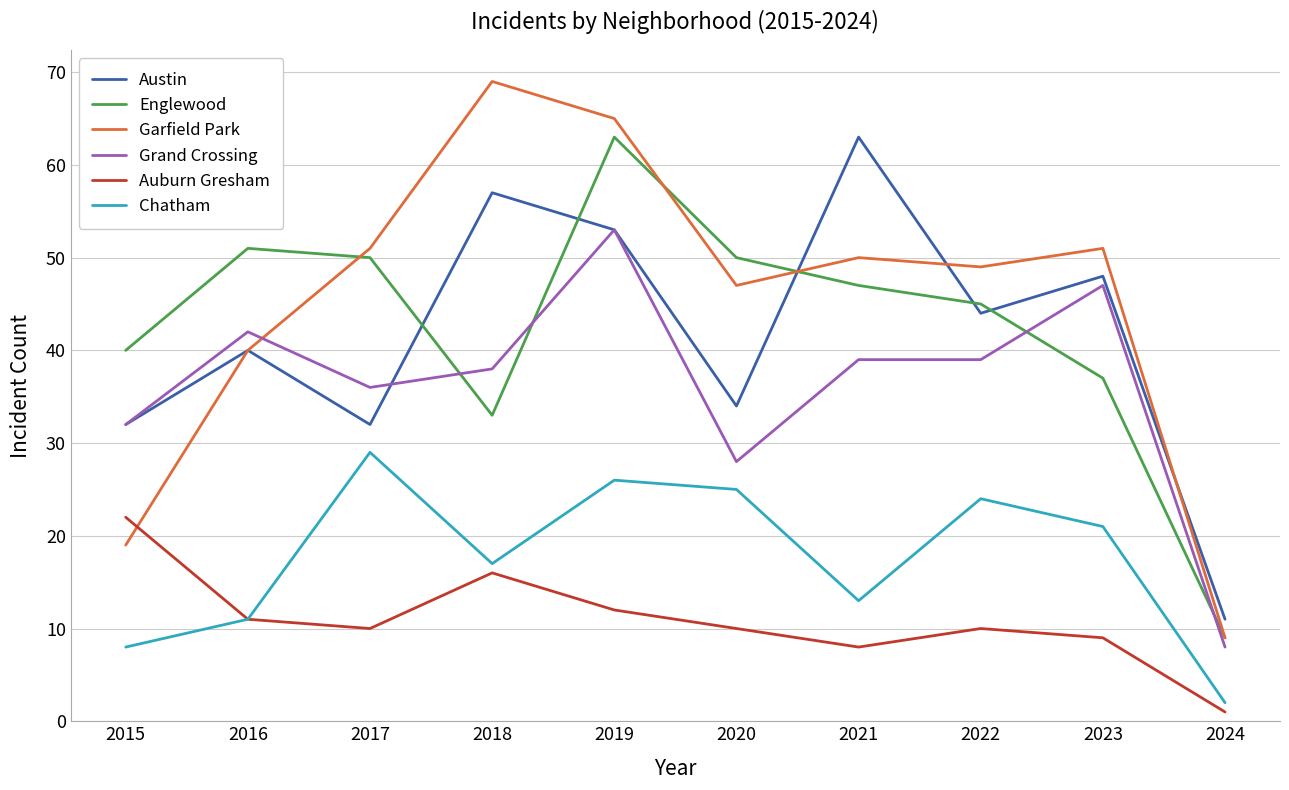

Reading right to left, list all the values displayed in this chart.

Austin: 2024=11	2023=48	2022=44	2021=63	2020=34	2019=53	2018=57	2017=32	2016=40	2015=32
Englewood: 2024=9	2023=37	2022=45	2021=47	2020=50	2019=63	2018=33	2017=50	2016=51	2015=40
Garfield Park: 2024=9	2023=51	2022=49	2021=50	2020=47	2019=65	2018=69	2017=51	2016=40	2015=19
Grand Crossing: 2024=8	2023=47	2022=39	2021=39	2020=28	2019=53	2018=38	2017=36	2016=42	2015=32
Auburn Gresham: 2024=1	2023=9	2022=10	2021=8	2020=10	2019=12	2018=16	2017=10	2016=11	2015=22
Chatham: 2024=2	2023=21	2022=24	2021=13	2020=25	2019=26	2018=17	2017=29	2016=11	2015=8